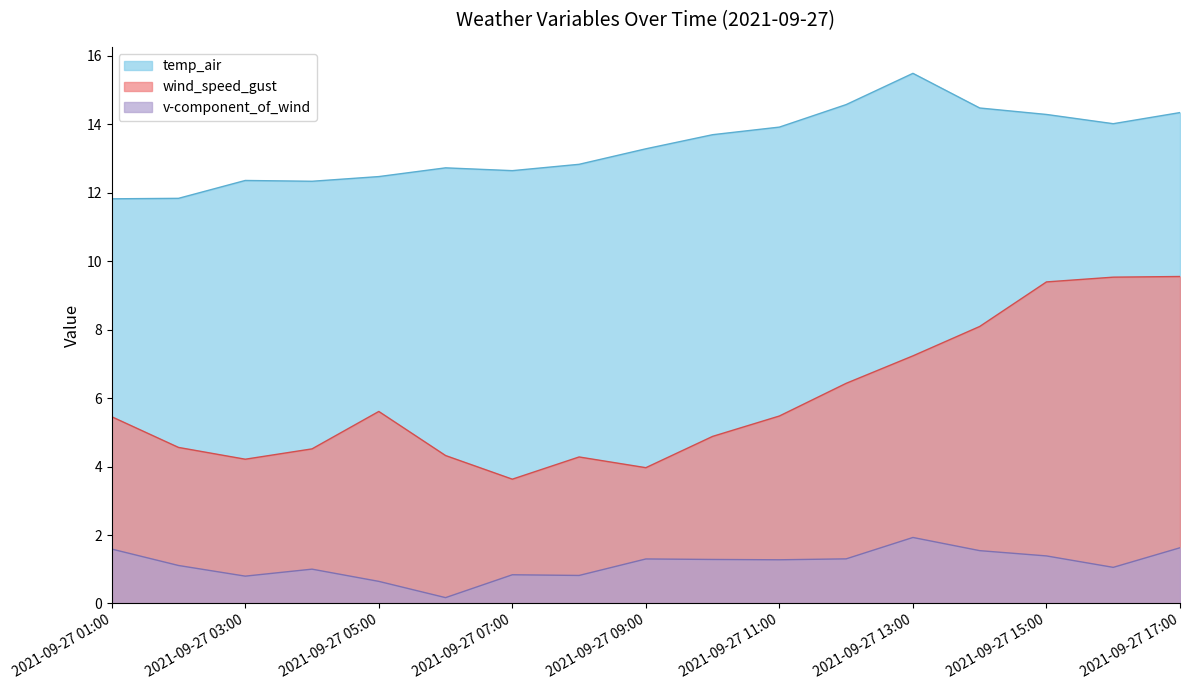

Reading right to left, what are all the values shown in this chart?

temp_air: 14.3	14.0	14.3	14.5	15.5	14.6	13.9	13.7	13.3	12.8	12.6	12.7	12.5	12.3	12.4	11.8	11.8
wind_speed_gust: 9.6	9.5	9.4	8.1	7.2	6.4	5.5	4.9	4.0	4.3	3.6	4.3	5.6	4.5	4.2	4.6	5.5
v-component_of_wind: 1.6	1.1	1.4	1.5	1.9	1.3	1.3	1.3	1.3	0.8	0.8	0.2	0.6	1.0	0.8	1.1	1.6